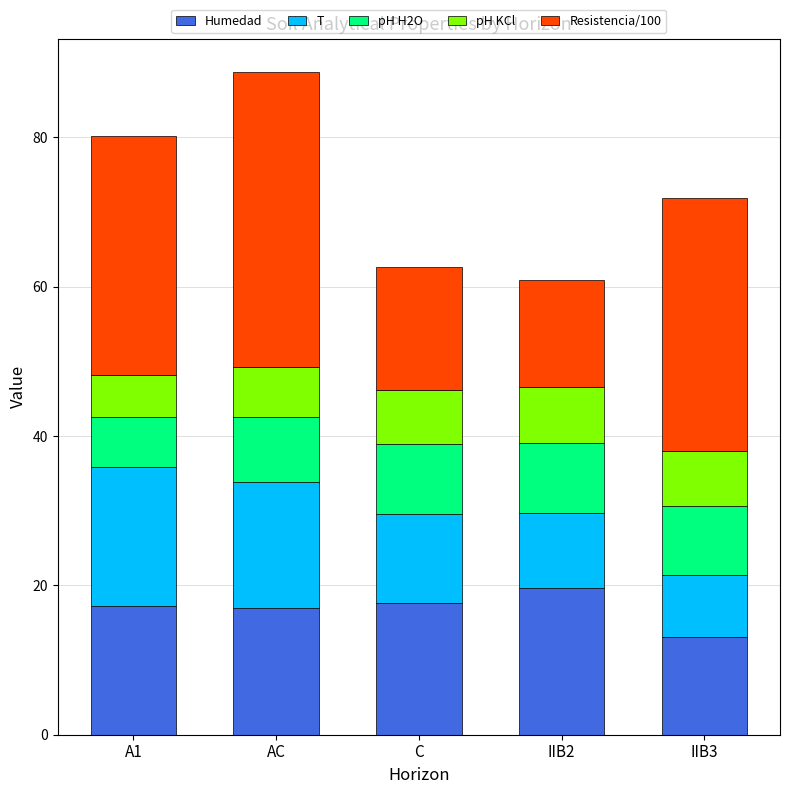

How many bars are there in total?

5